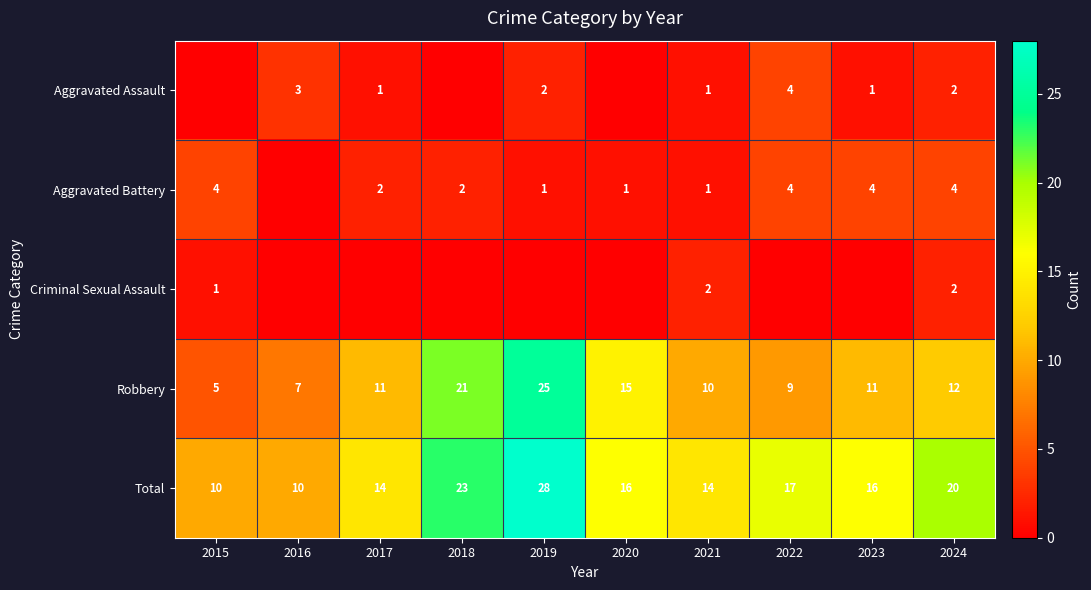

What is the spread (max minus min) of values at 2022?

17